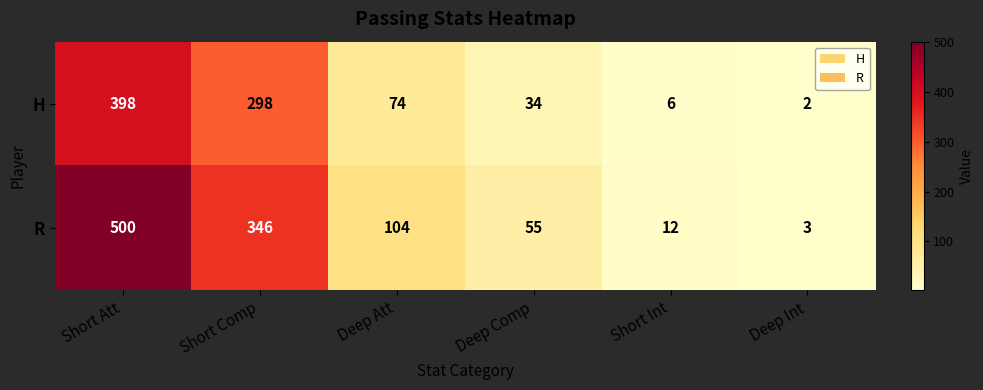

Rank the series at Short Int from lowest to highest value.

H, R